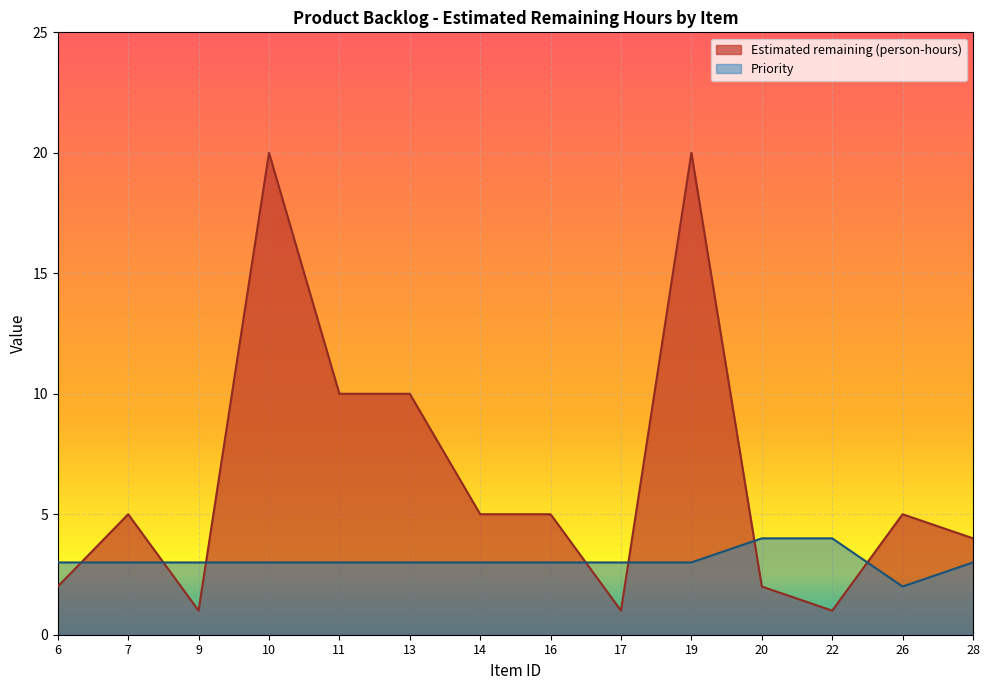

Reading right to left, extract all data points from this chart.

Estimated remaining (person-hours): 4	5	1	2	20	1	5	5	10	10	20	1	5	2
Priority: 3	2	4	4	3	3	3	3	3	3	3	3	3	3